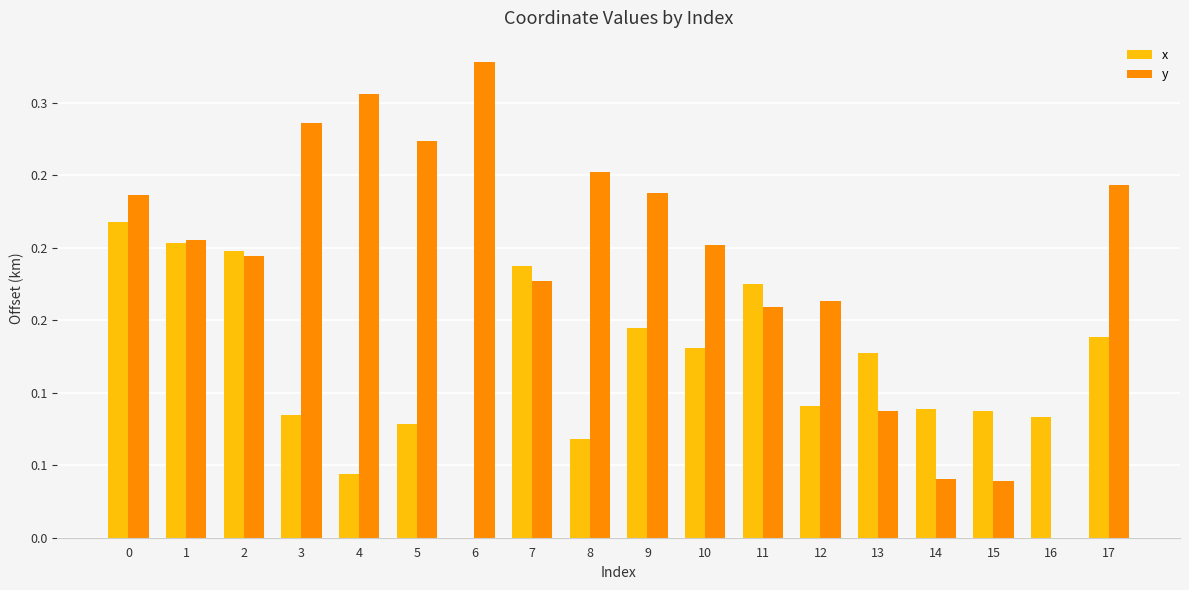

True or false: y has a value of 0.2 at 0.

True